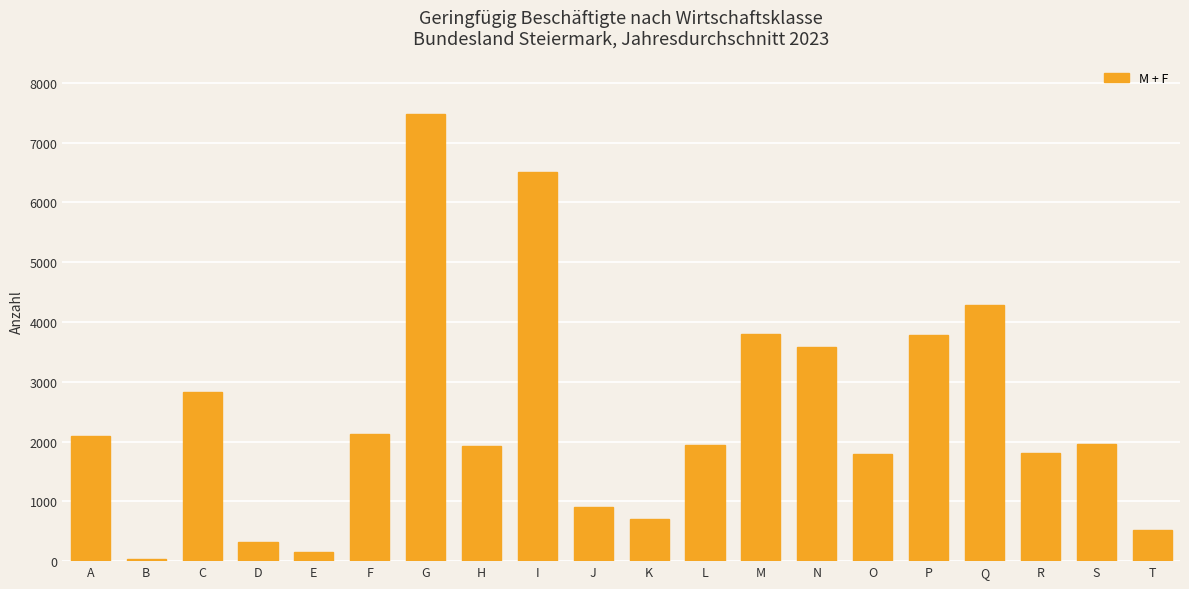

Which label corresponds to the largest value in the chart?

G